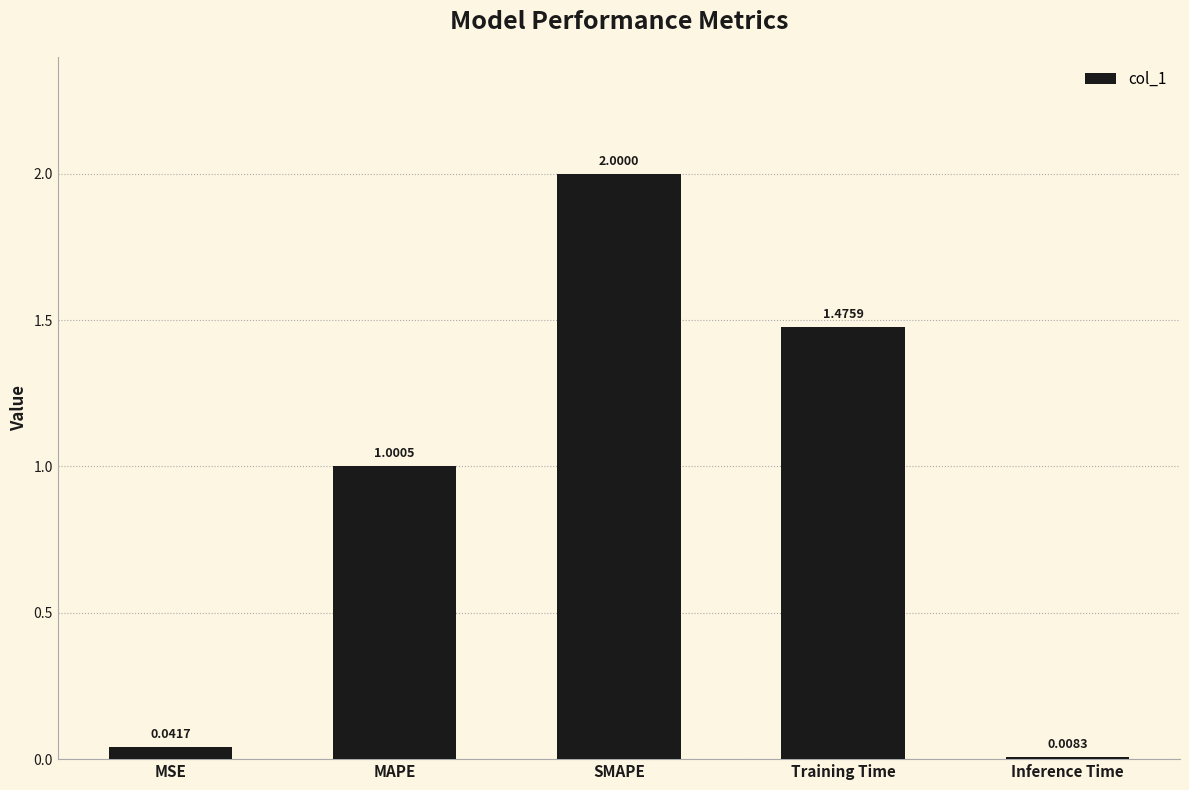

How many bars are there in total?

5